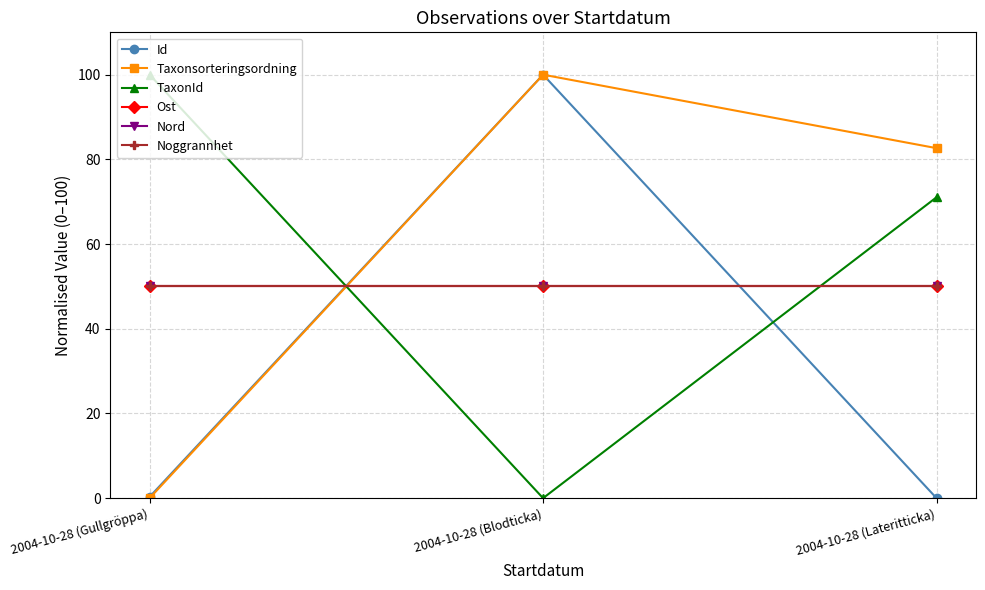

Between 2004-10-28 (Gullgröppa) and 2004-10-28 (Blodticka), which series saw the biggest shift?

TaxonId